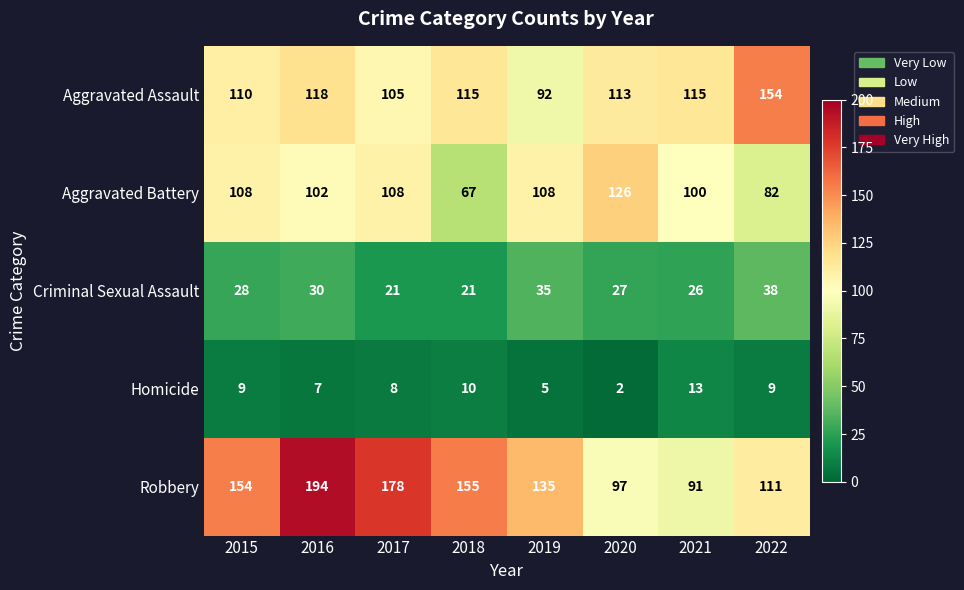

What is the total value across all series at 2017?

420